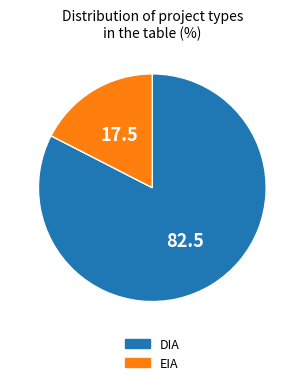

Which slice is the smallest?

EIA